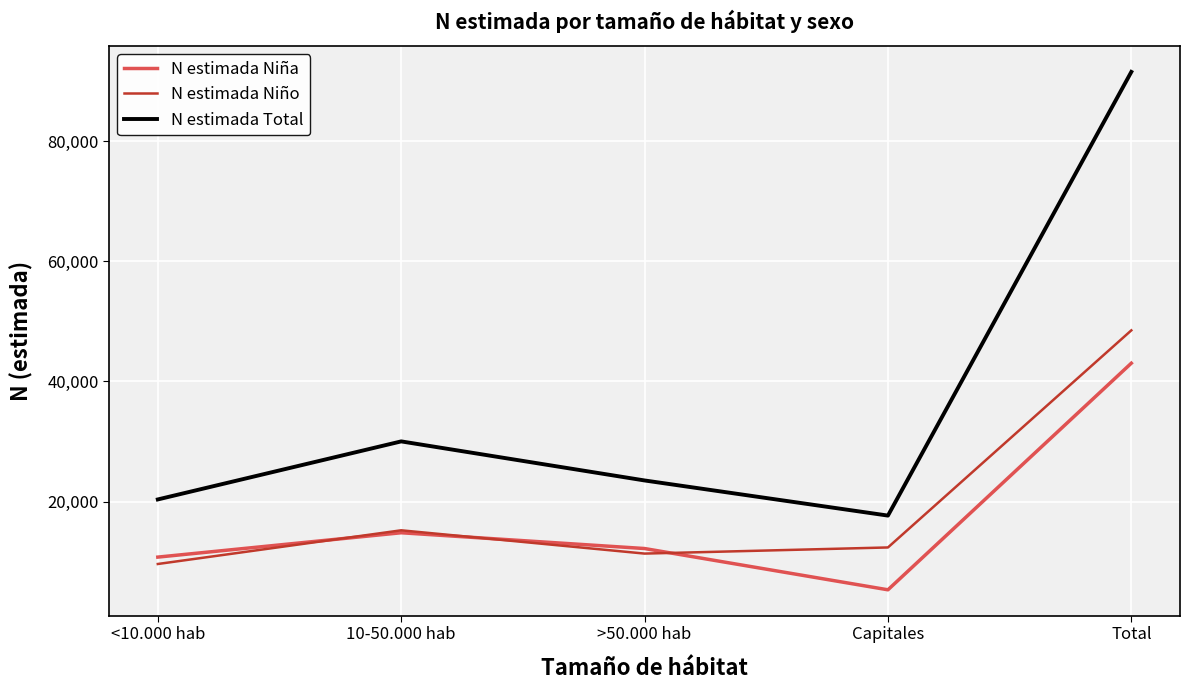

At >50.000 hab, list the series in order from smallest to largest.

N estimada Niño, N estimada Niña, N estimada Total